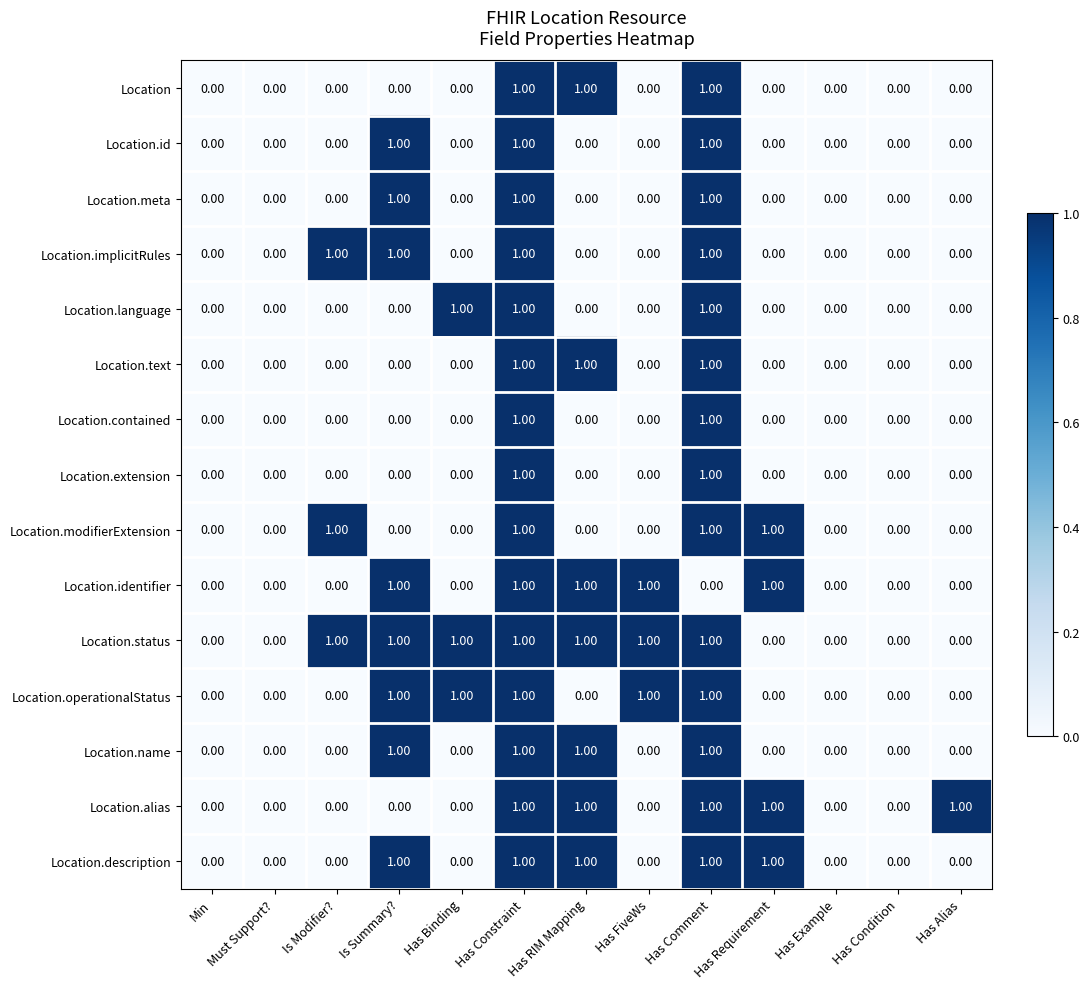

Is the value of Location.description at Must Support? greater than the value of Location at Has Constraint?

No